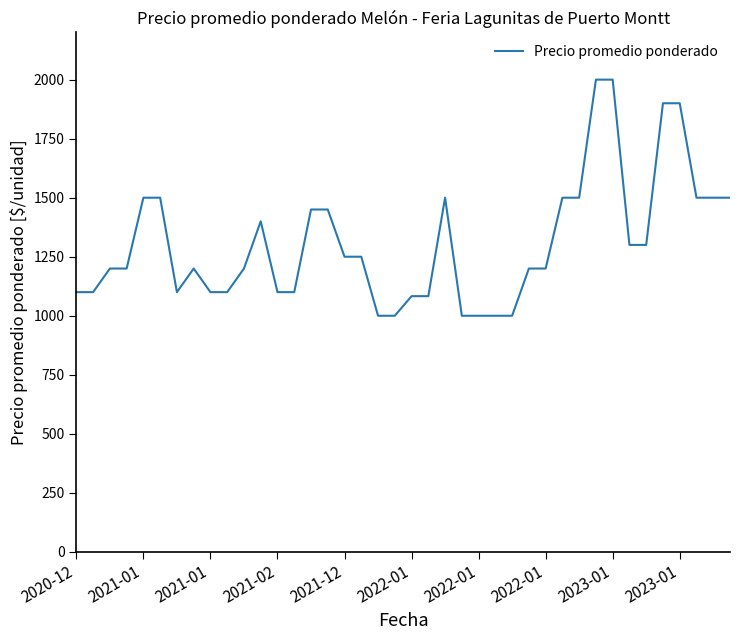

What is the minimum value shown in the chart?

1000